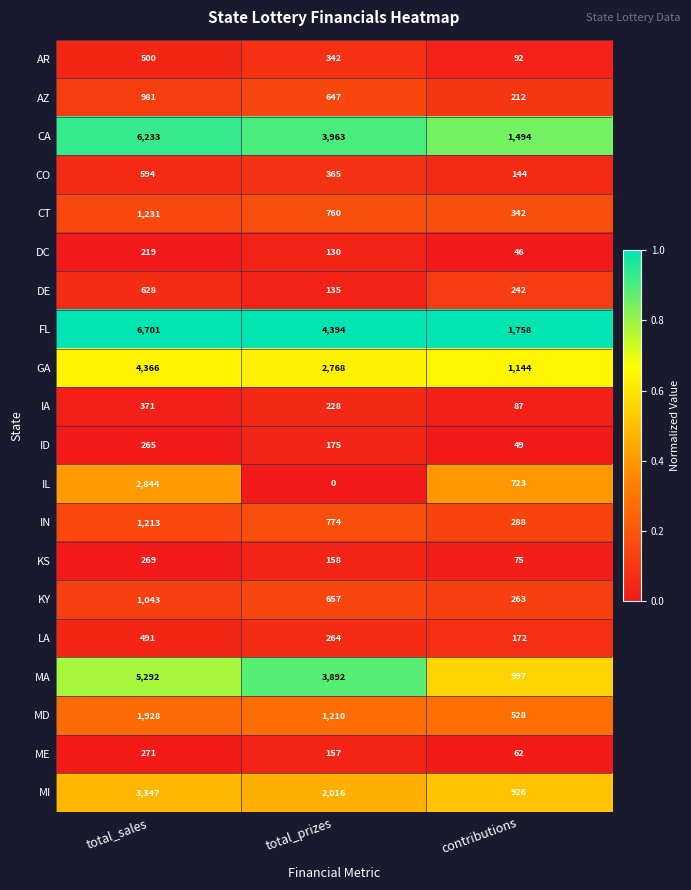

At how many categories does at least one series exceed 0?

3